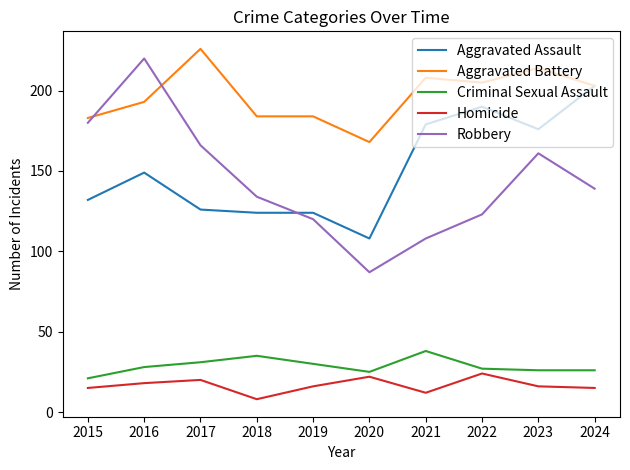

What is the sum of all Homicide values?

166